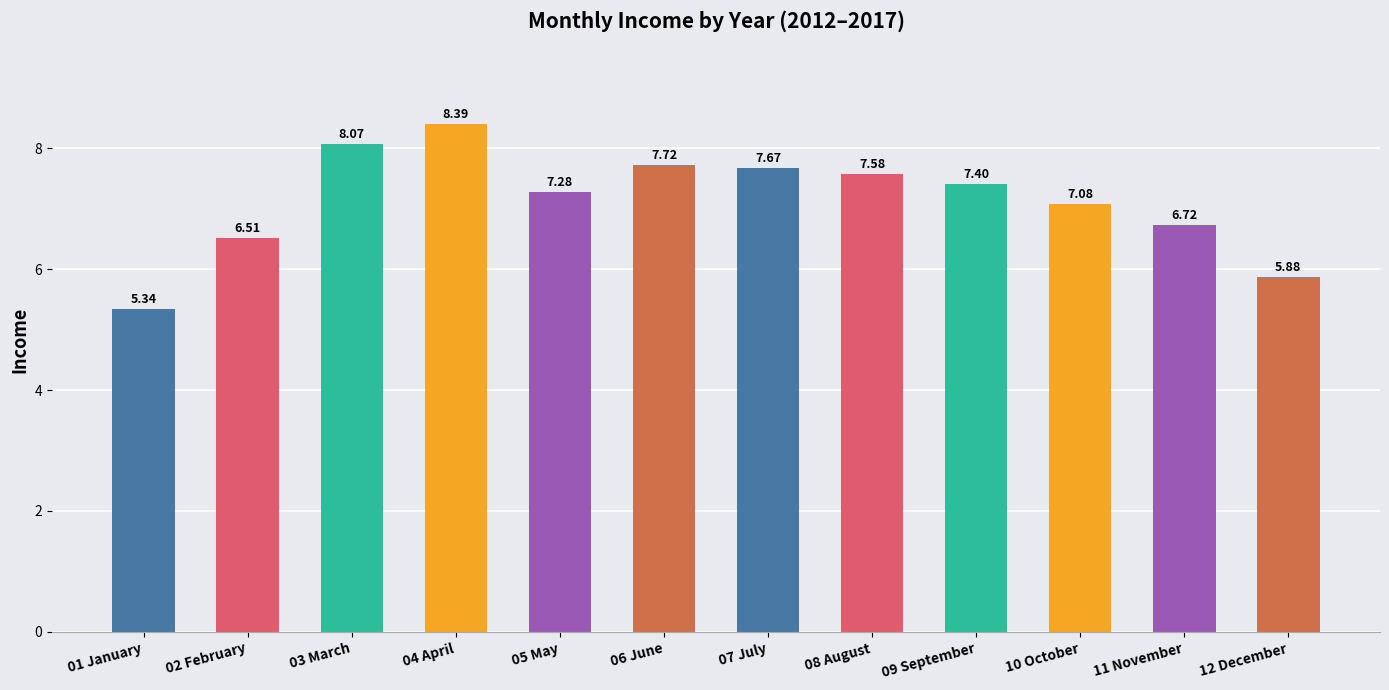

Is it true that the value at 05 May is 7.3?

True